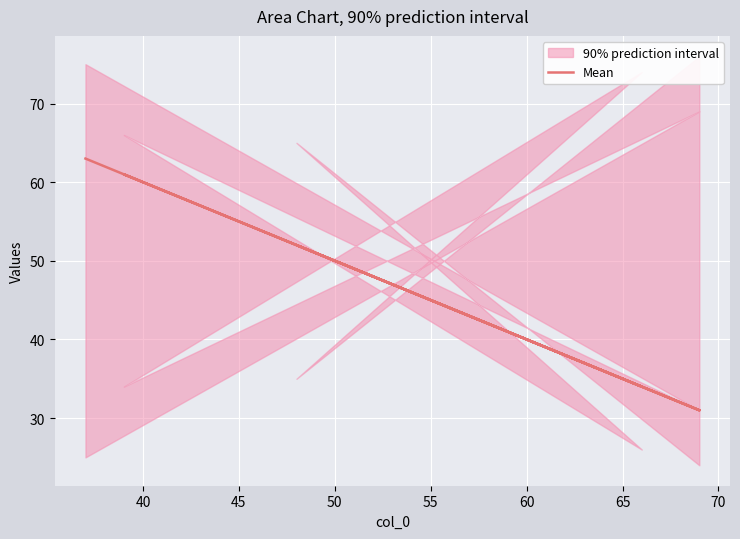

The chart shows a value of 113 at 35. True or false?

False